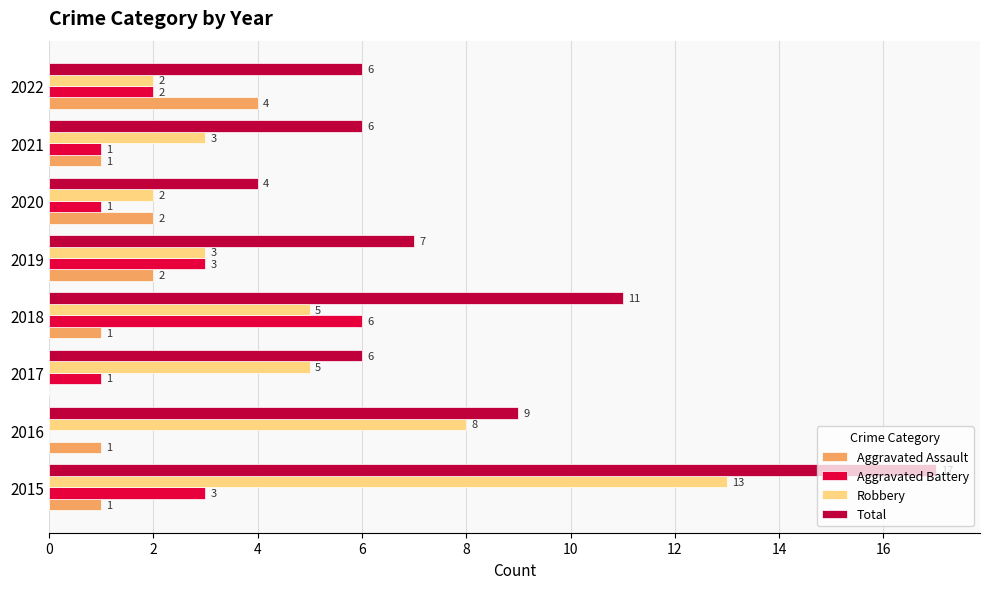

What is the approximate value of Robbery at 2021, to the nearest 5?

5